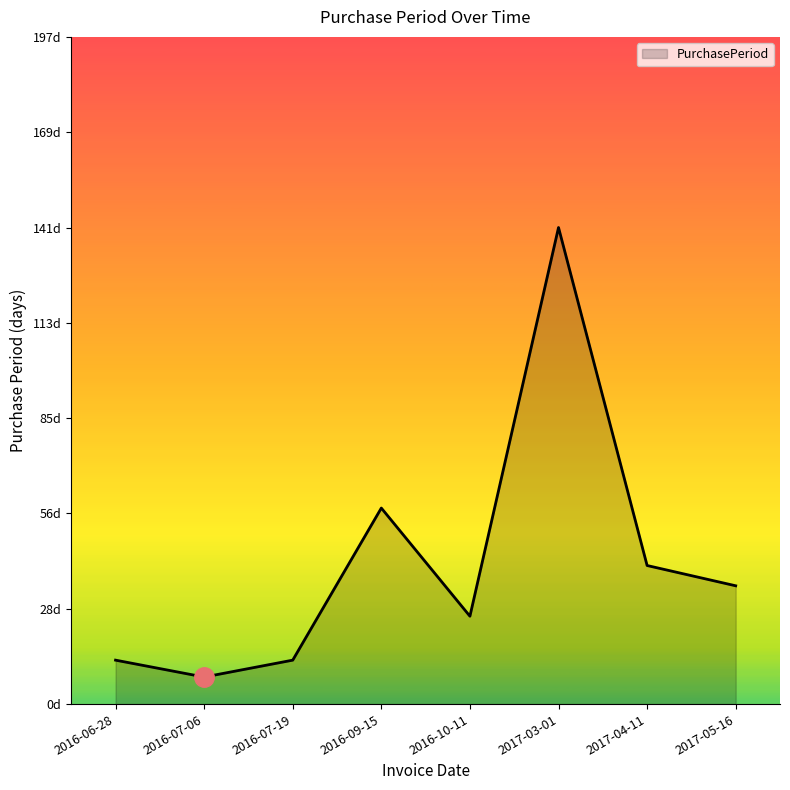

Does the chart have visible grid lines?

No